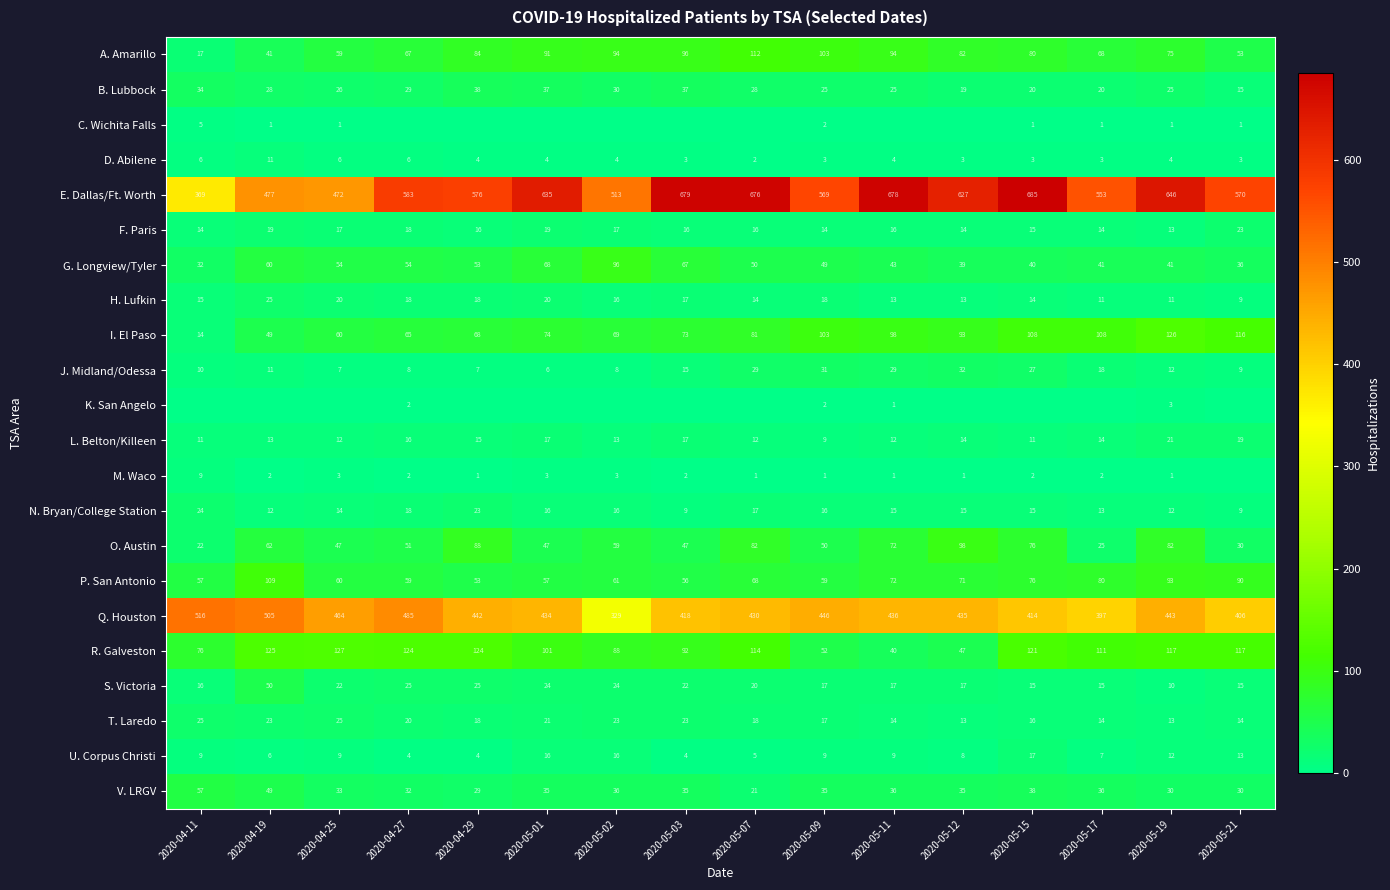

Between 2020-05-17 and 2020-05-03, which is larger?

2020-05-03